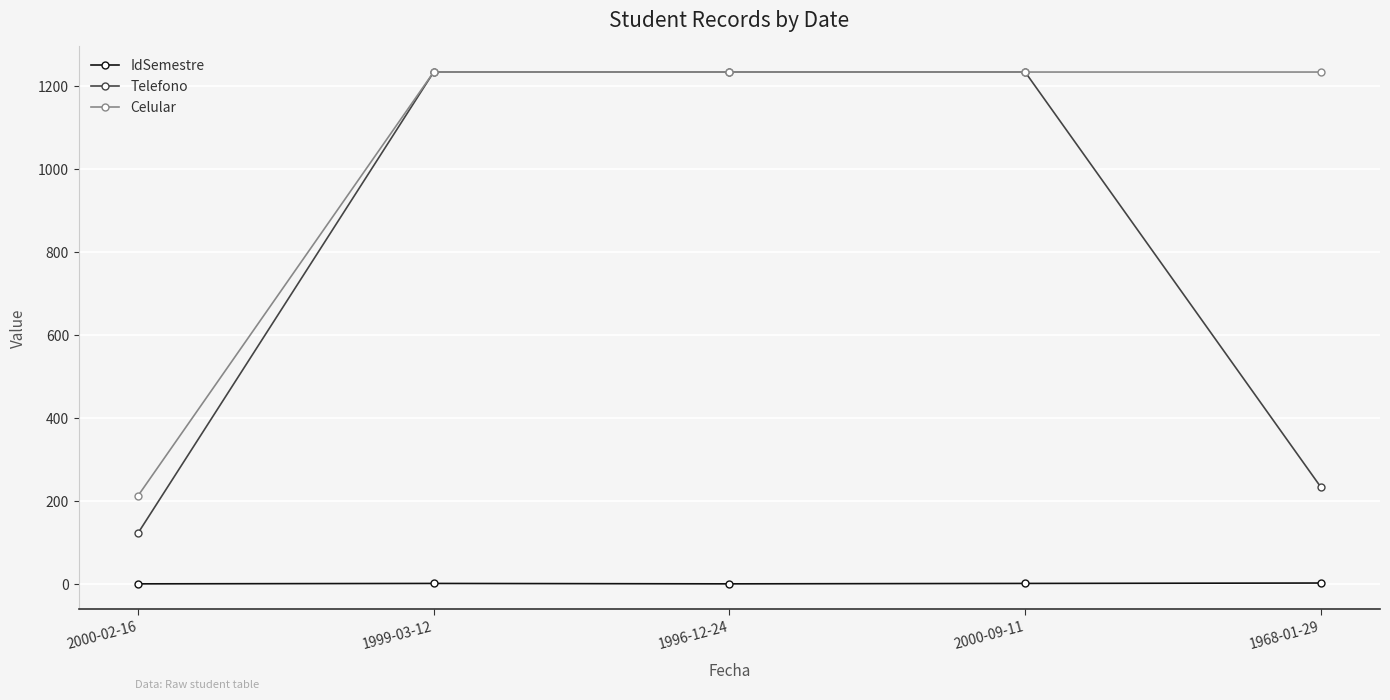

Which series has the largest total across all categories?

Celular